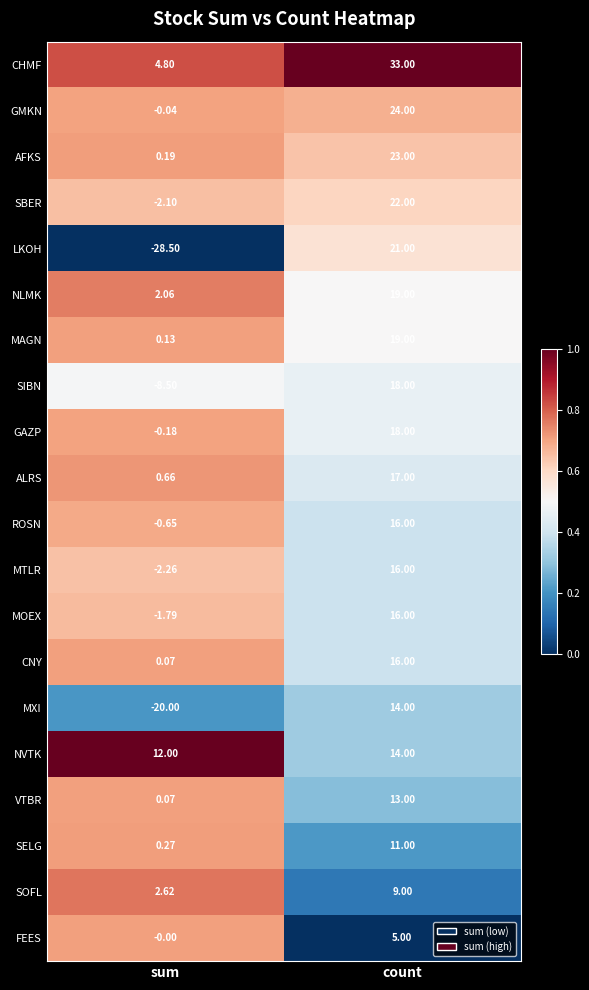

At which category does the chart reach its minimum across all series?

sum